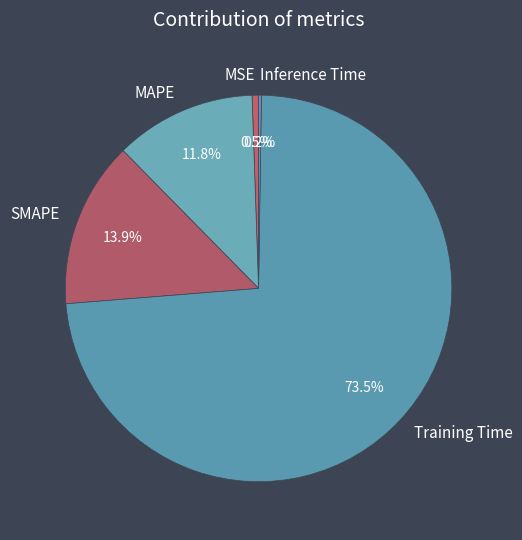

Which category has the biggest portion of the pie?

Training Time